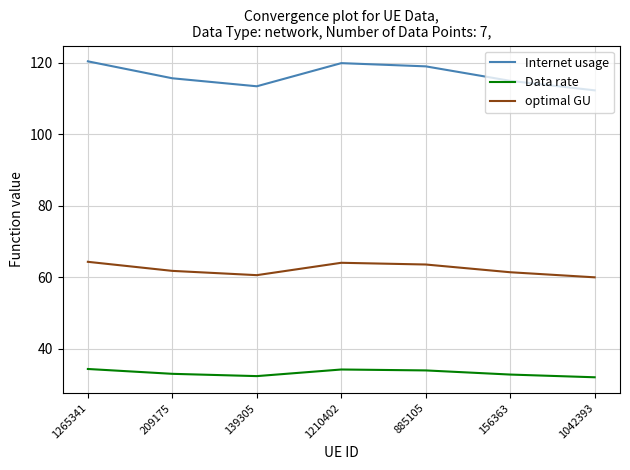

In optimal GU, how many points are lower than both neighbors (excluding endpoints)?

1